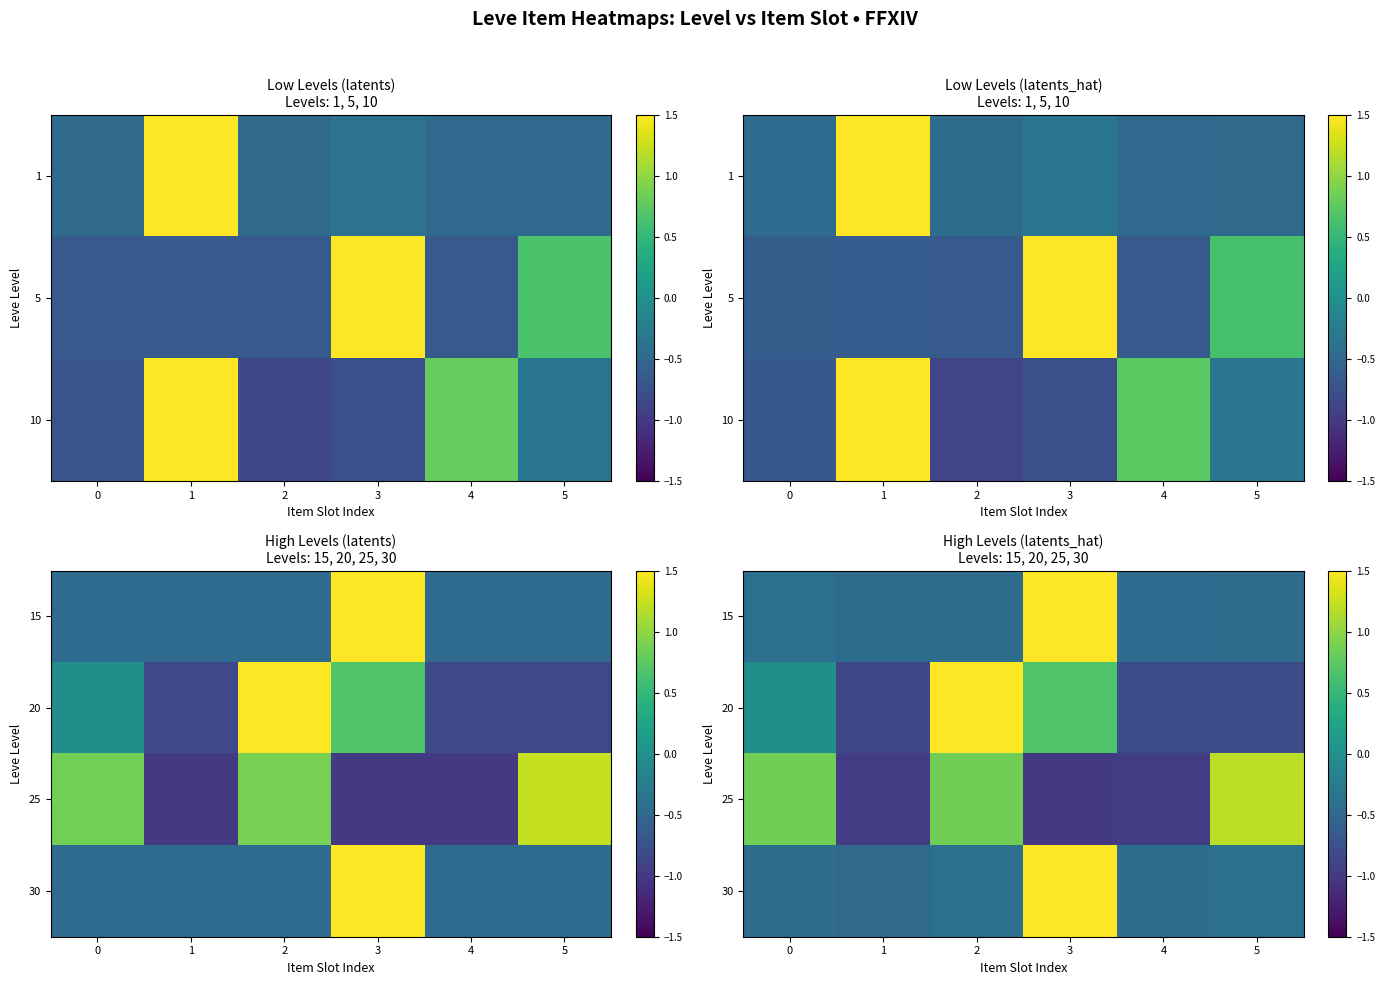

What is the maximum value for row_0?

2.2